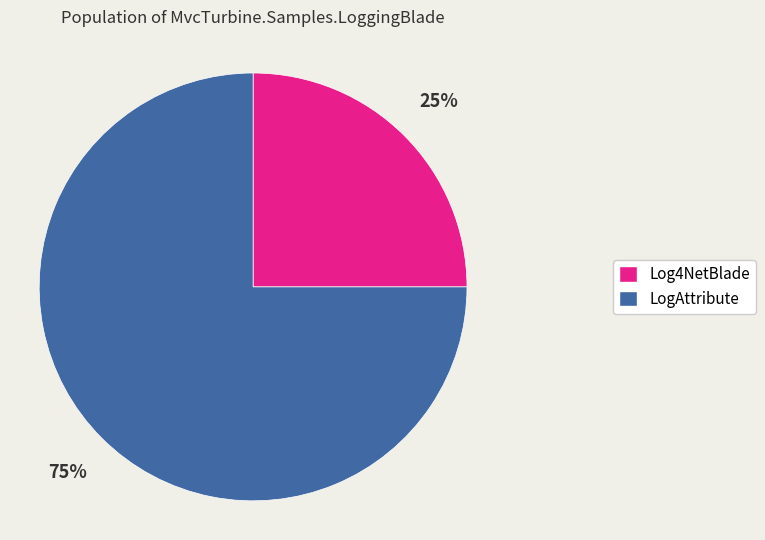

Which category has the biggest portion of the pie?

LogAttribute